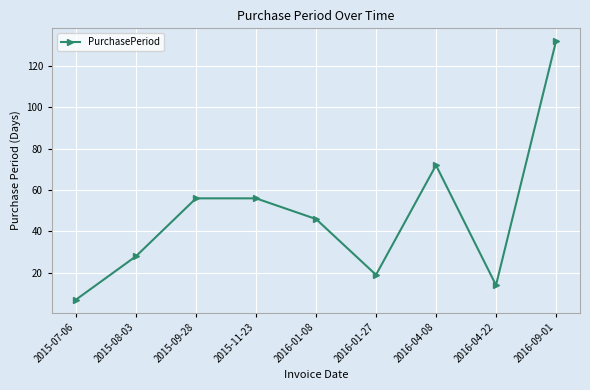

Reading left to right, transcribe all the data shown in this chart.

2015-07-06=7	2015-08-03=28	2015-09-28=56	2015-11-23=56	2016-01-08=46	2016-01-27=19	2016-04-08=72	2016-04-22=14	2016-09-01=132